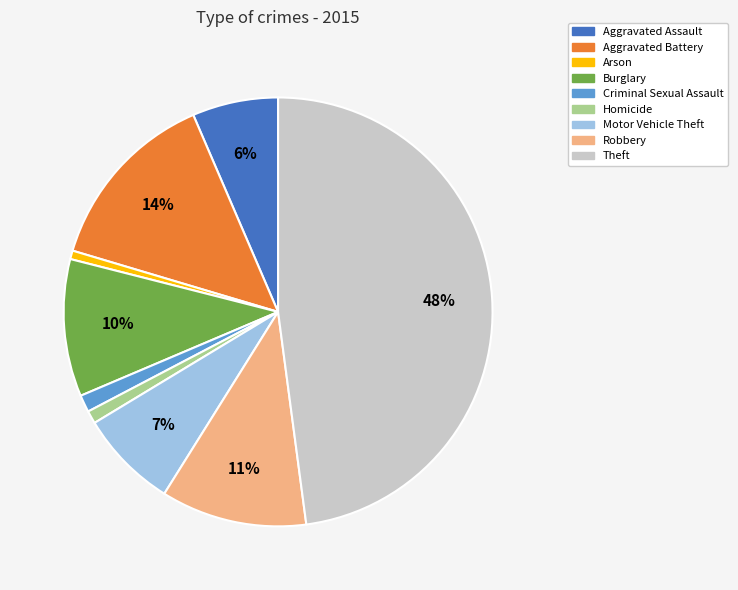

Is there a majority slice in this chart?

No